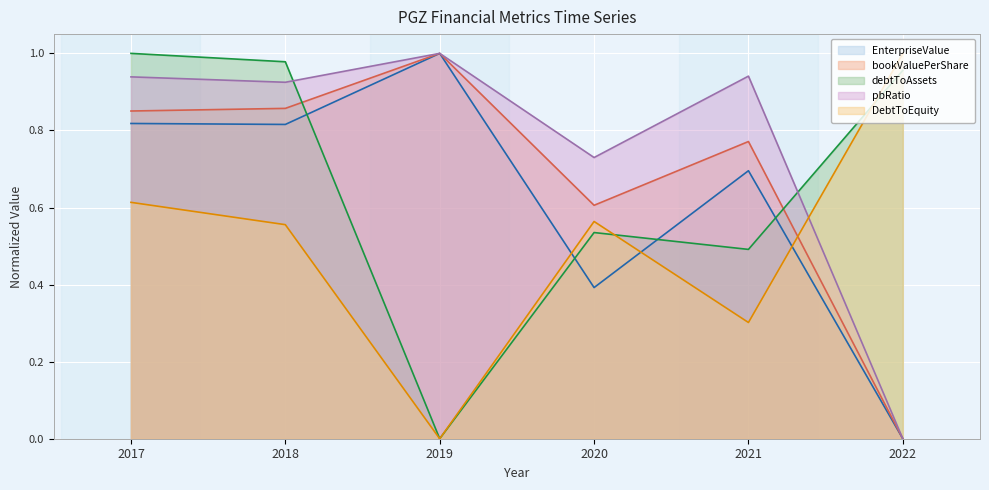

How many categories are shown in the chart?

6